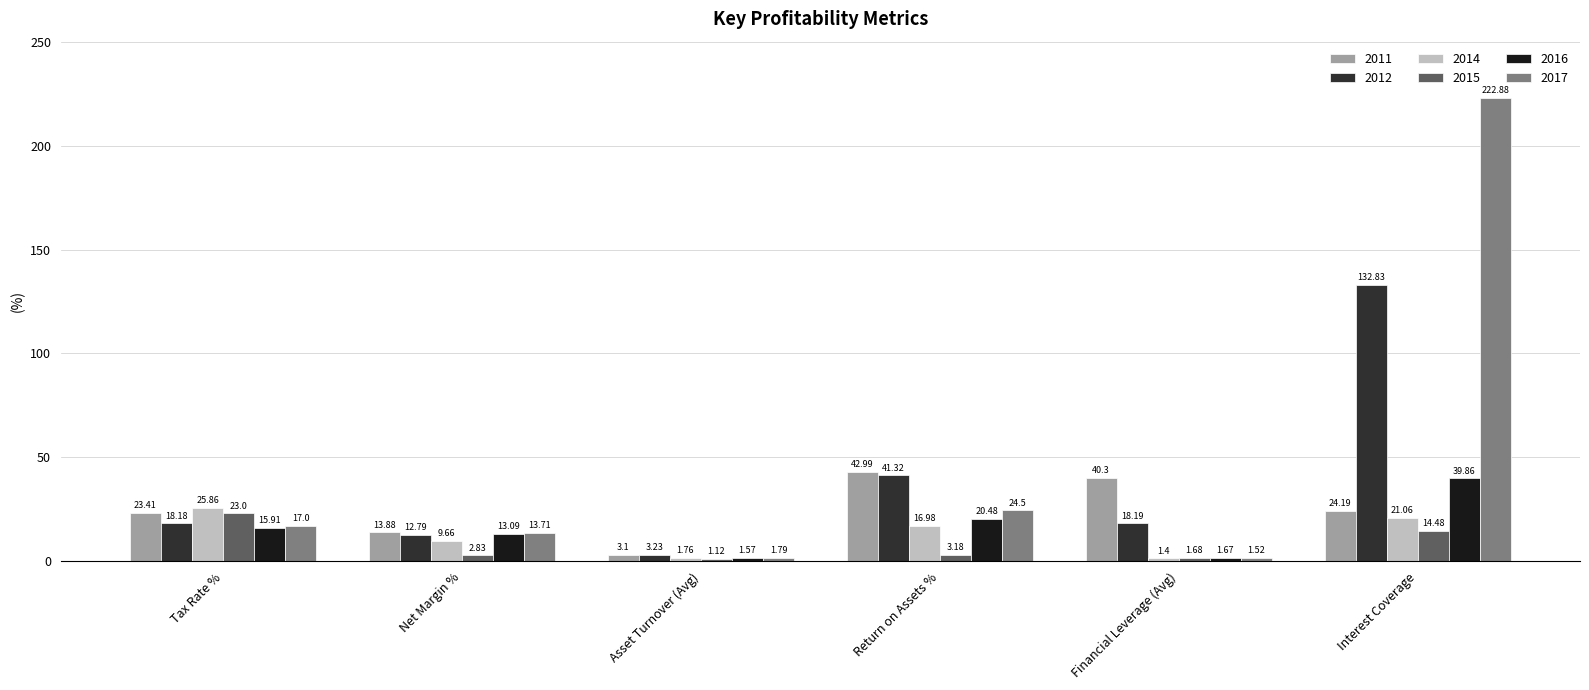

Where is 2012 nearest to the value 68?

Return on Assets %